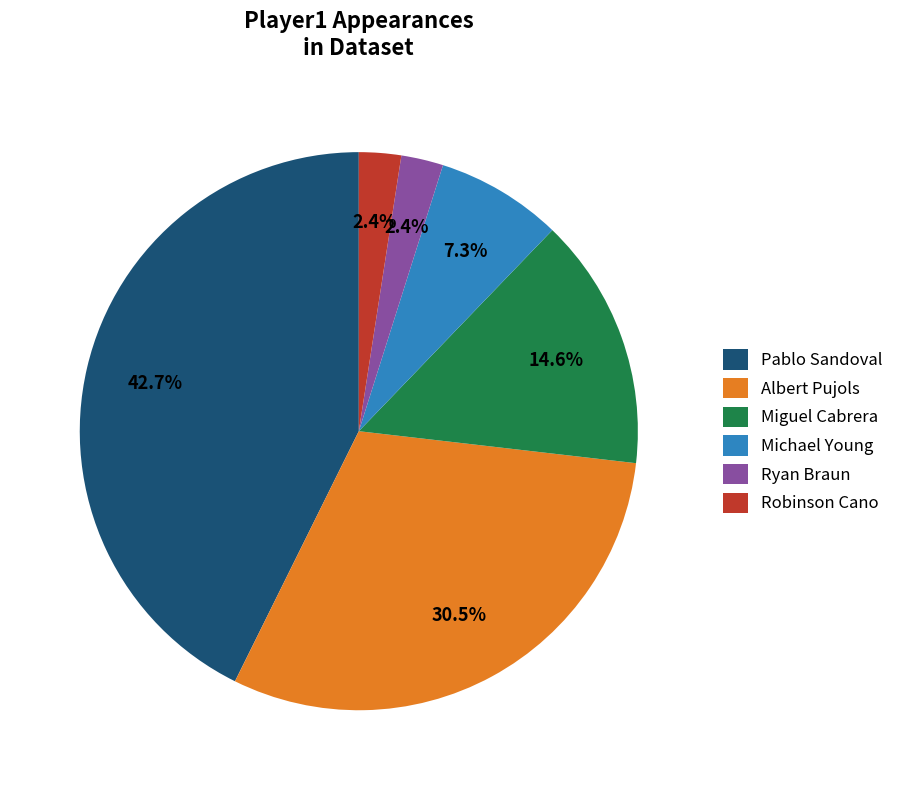

What is the largest slice in the pie chart?

Pablo Sandoval